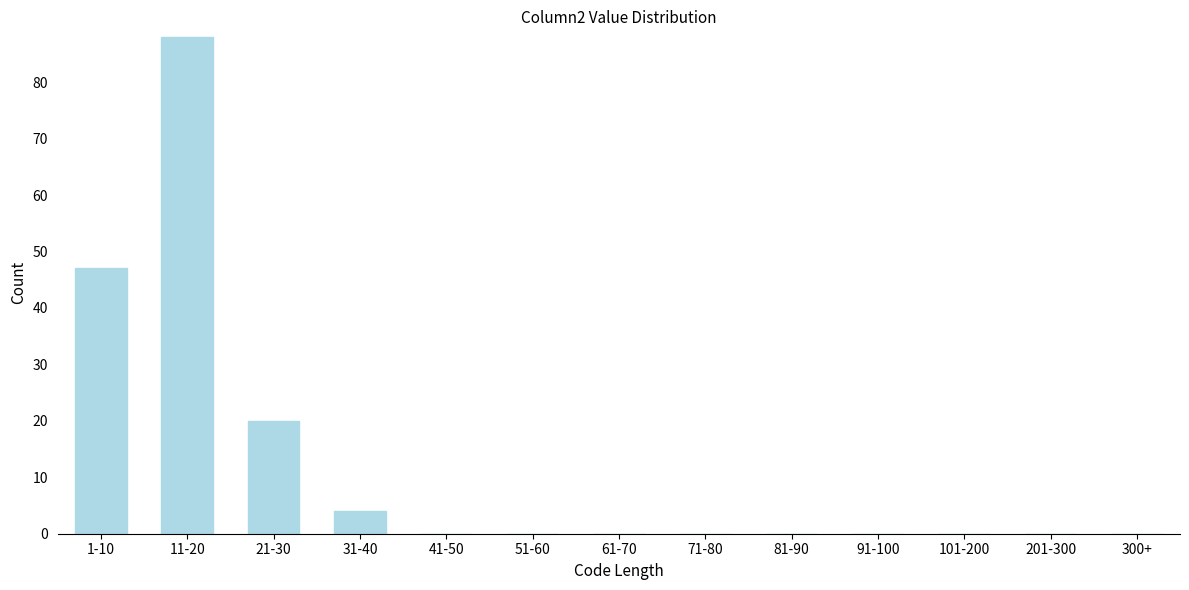

Reading right to left, transcribe all the data shown in this chart.

300+=0	201-300=0	101-200=0	91-100=0	81-90=0	71-80=0	61-70=0	51-60=0	41-50=0	31-40=4	21-30=20	11-20=88	1-10=47